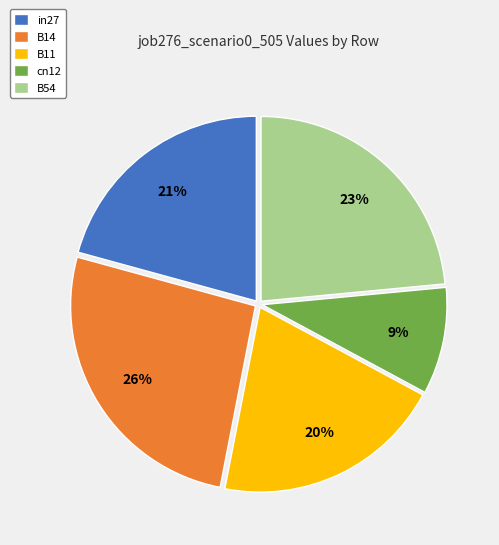

To the nearest percent, what portion does in27 represent?

21%